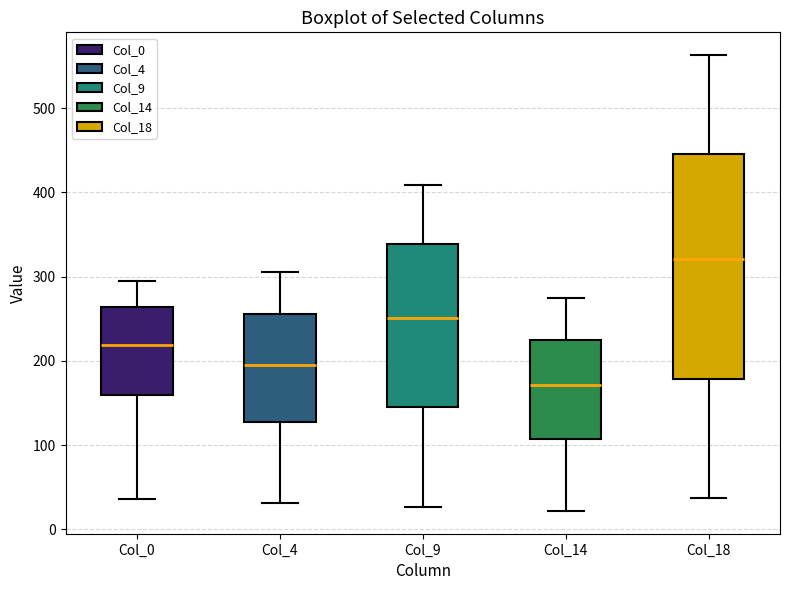

Reading left to right, transcribe this box plot: for each box, give where its median line is, the range the box spans, and where its two whiskers end, as read against the y-axis. The values are not printed on the chart, so give them approximately, as read against the axis.

Col_0: median 220, box 160 to 260, whiskers 40 to 300
Col_4: median 200, box 130 to 260, whiskers 30 to 310
Col_9: median 250, box 150 to 340, whiskers 30 to 410
Col_14: median 170, box 110 to 230, whiskers 20 to 280
Col_18: median 320, box 180 to 450, whiskers 40 to 560